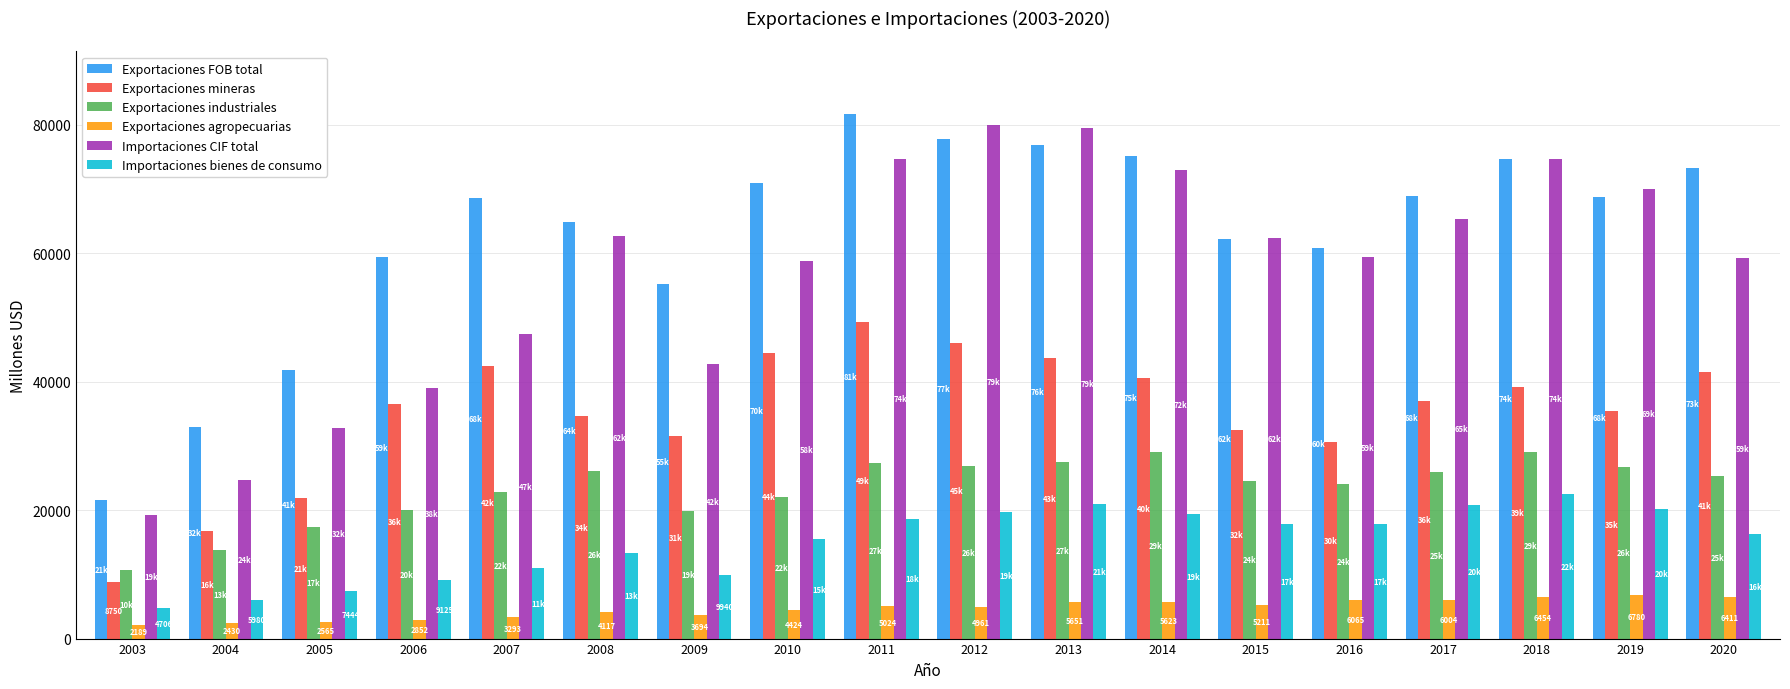

What is the sum of all Importaciones CIF total values?

1025620